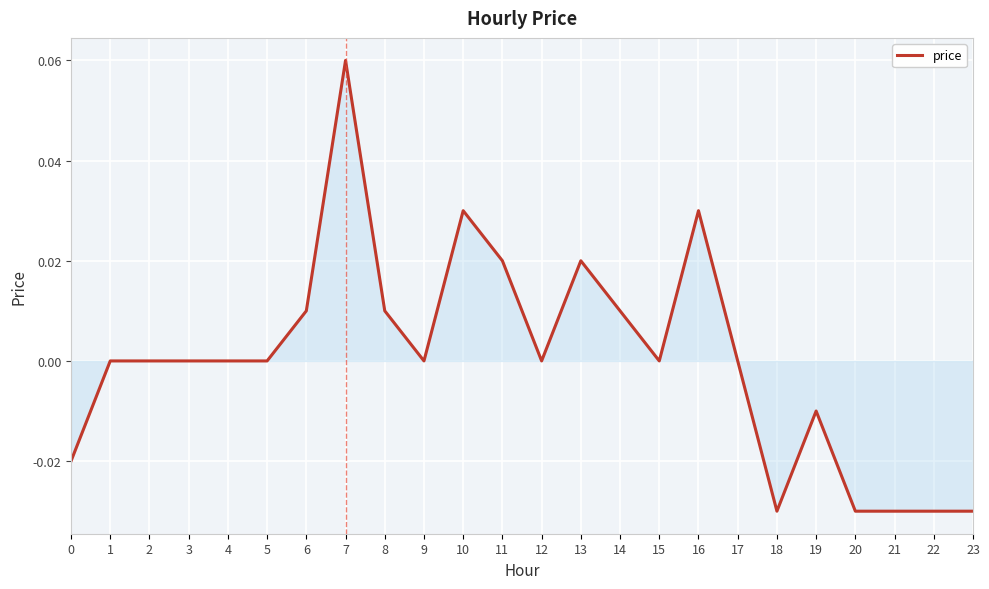

How many lines are shown in the chart?

1